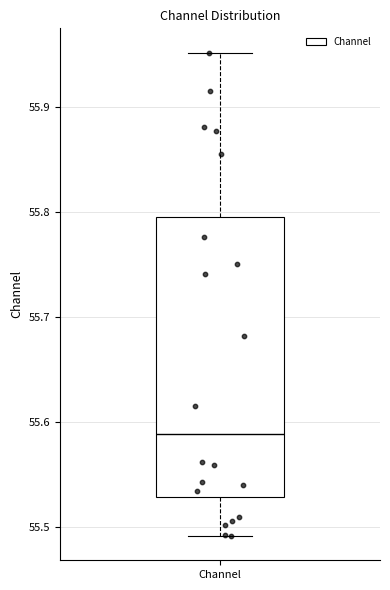

Read this box plot against the y-axis: the position of the median line, the range covered by the box, and the ends of both whiskers. The values are not printed on the chart, so give them approximately, as read against the axis.

median 55.59, box 55.53 to 55.80, whiskers 55.49 to 55.95